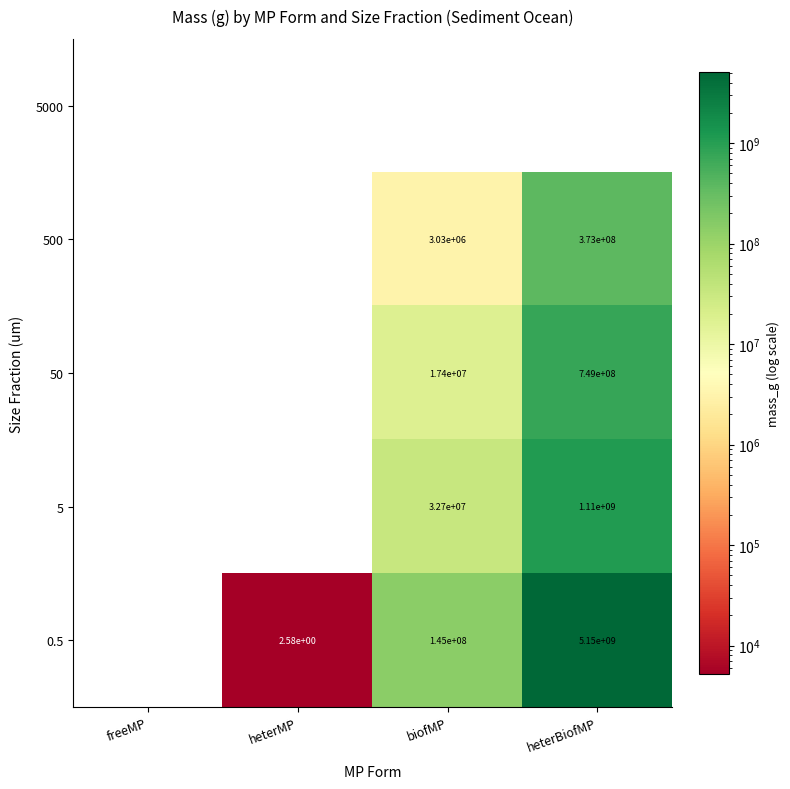

At which label is 500 closest to 186500000?

biofMP